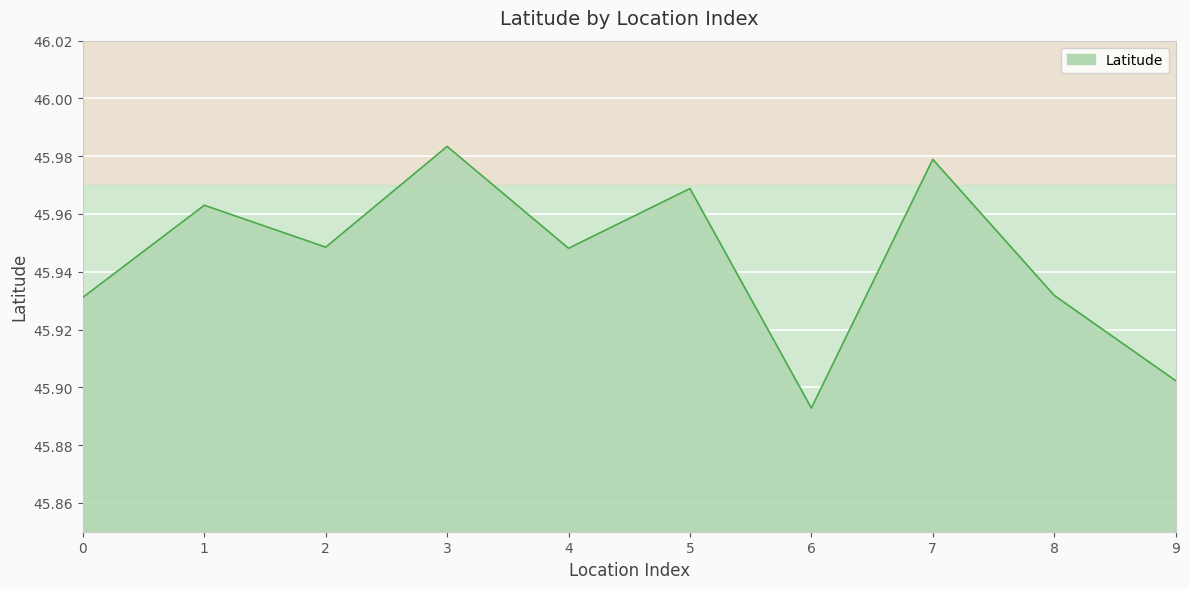

What is the ratio of the value at 6 to the value at 8?

1.0